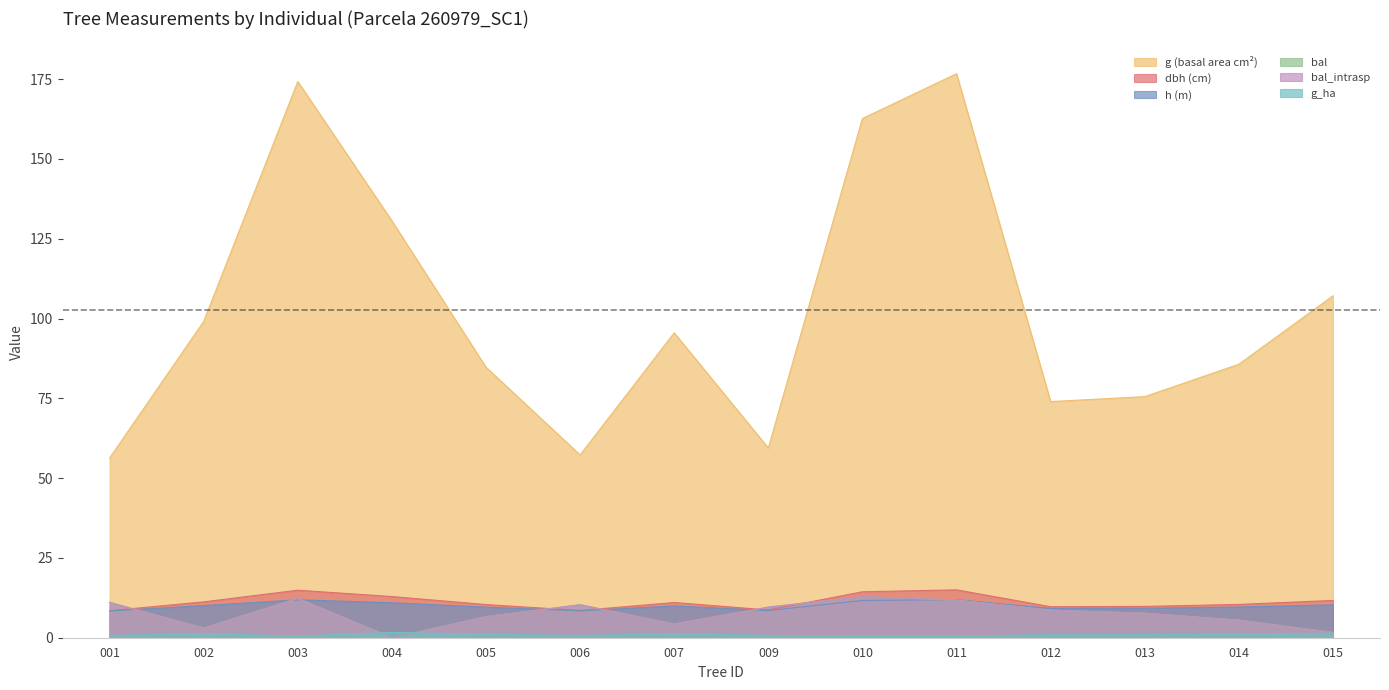

What is the maximum value shown in the chart?

176.7